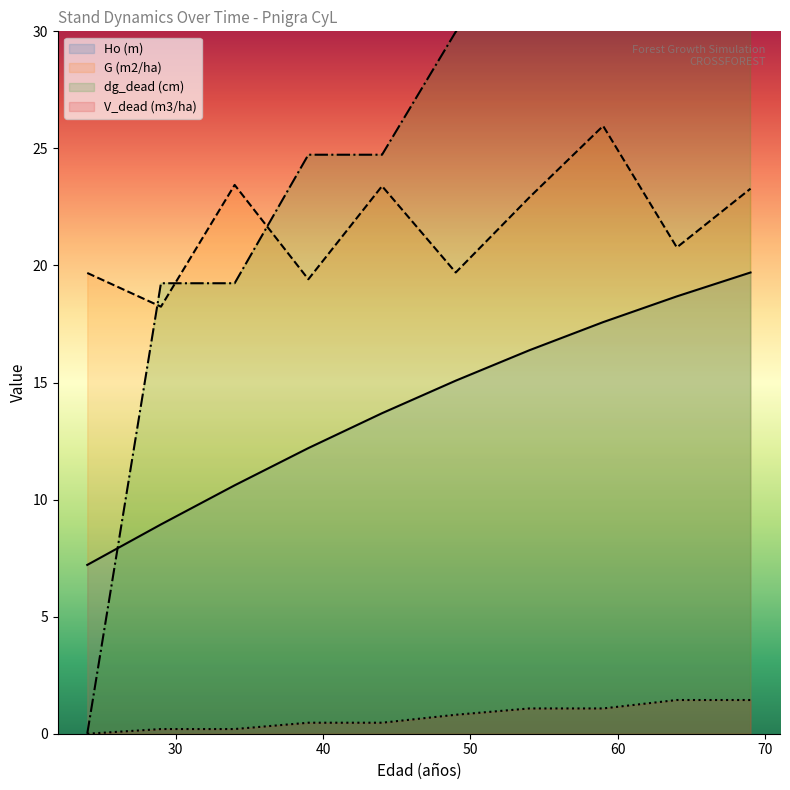

Is the value of dg_dead (cm) at 39 greater than the value of Ho (m) at 59?

Yes